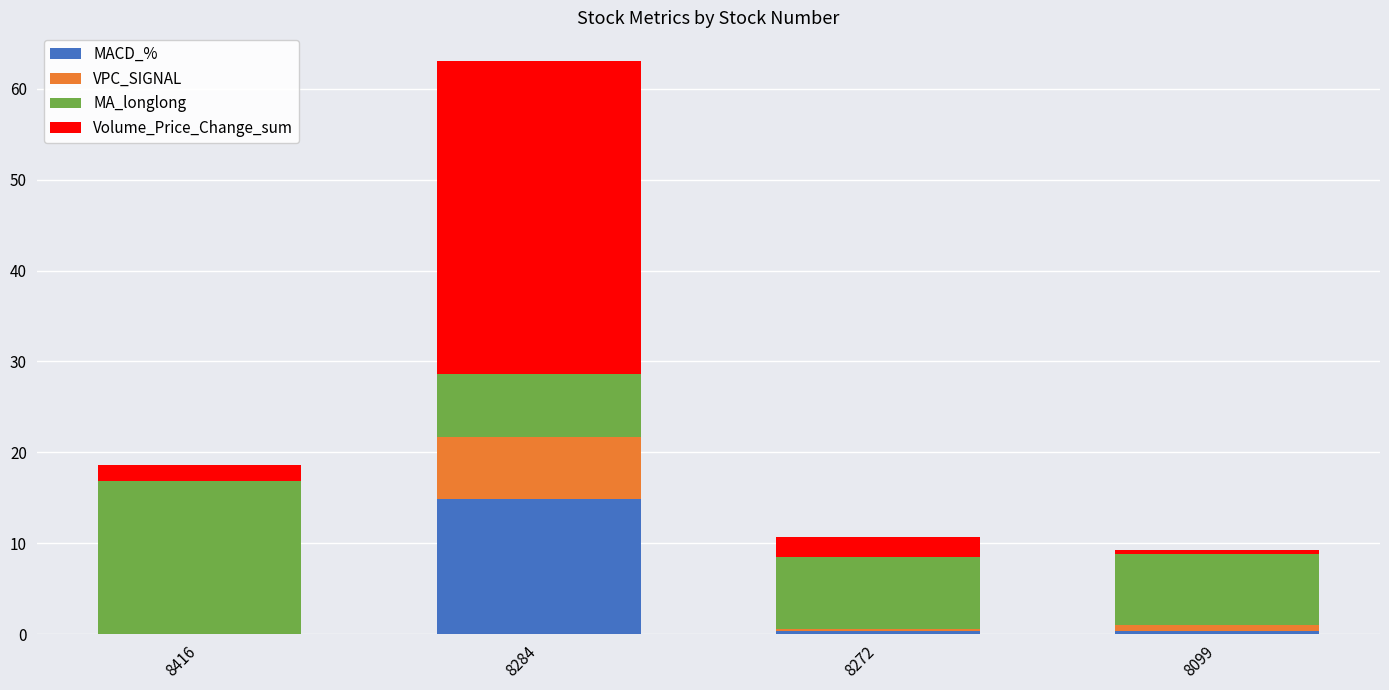

What is the highest value of the MACD_% series?

14.8